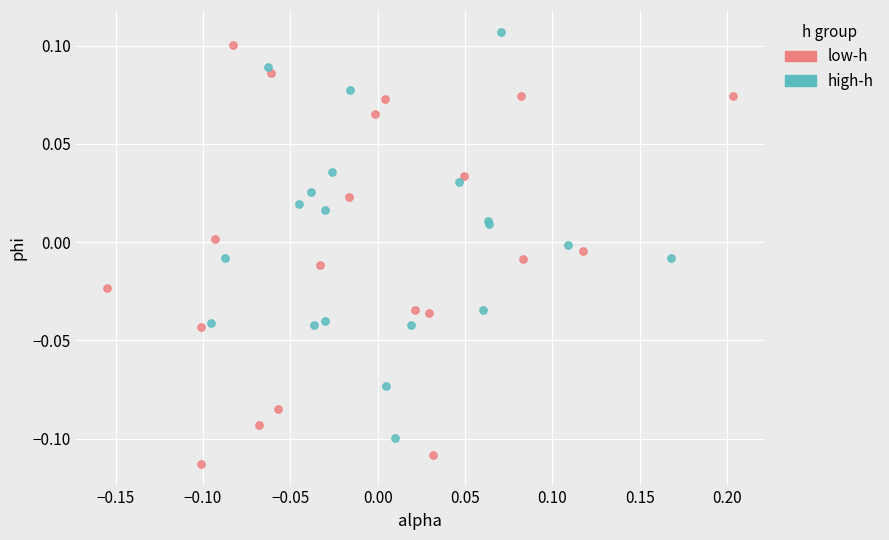

Which series reaches the maximum Y coordinate?

high-h